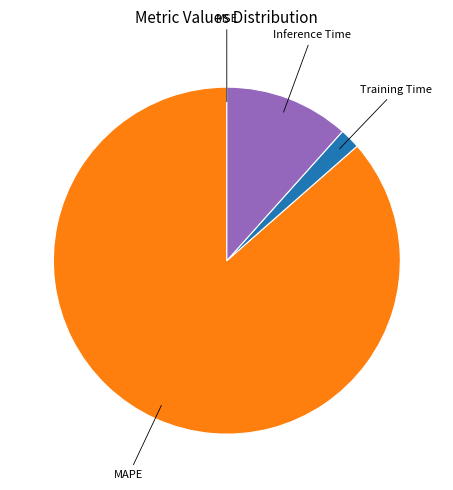

What is the largest slice in the pie chart?

MAPE